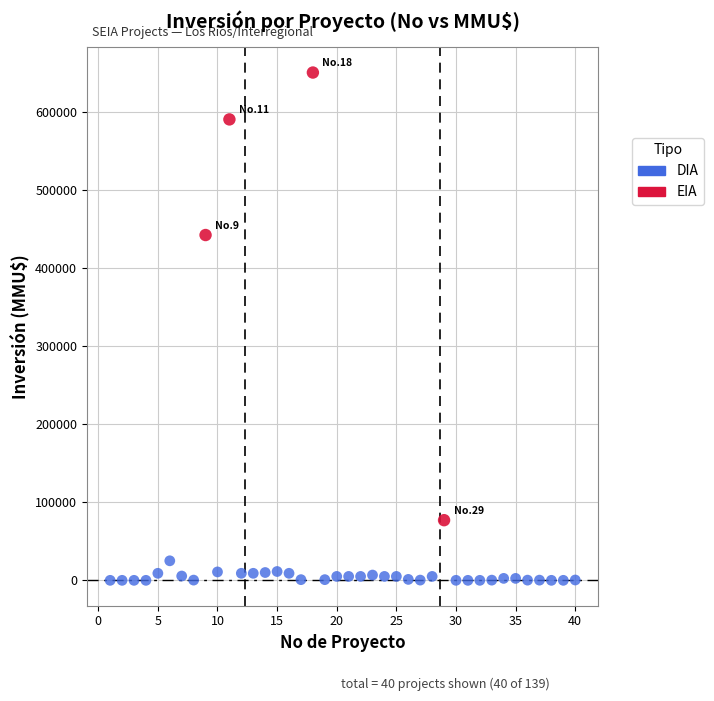

Which series contains the highest Y value?

EIA